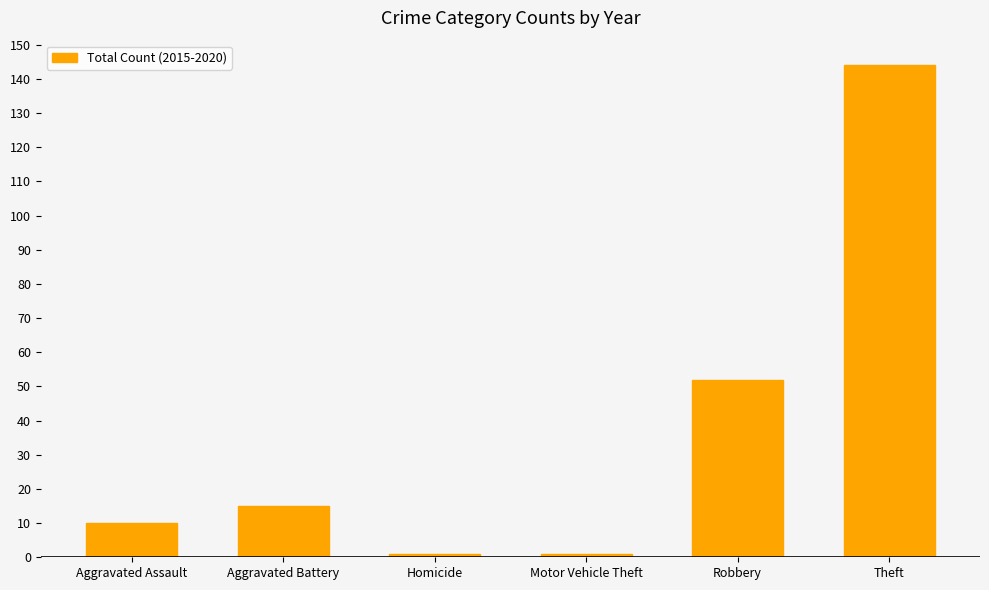

What is the difference between the maximum and minimum values?

143